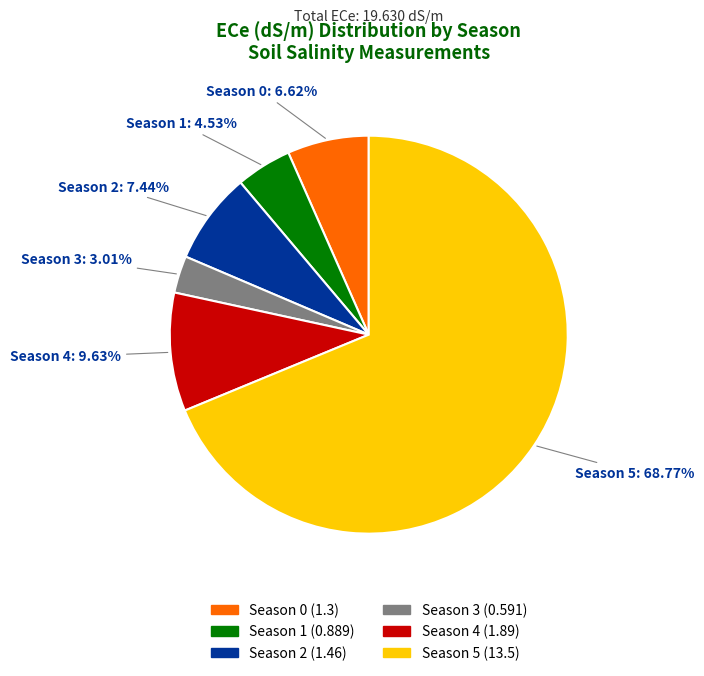

Which slice is the smallest?

Season 3